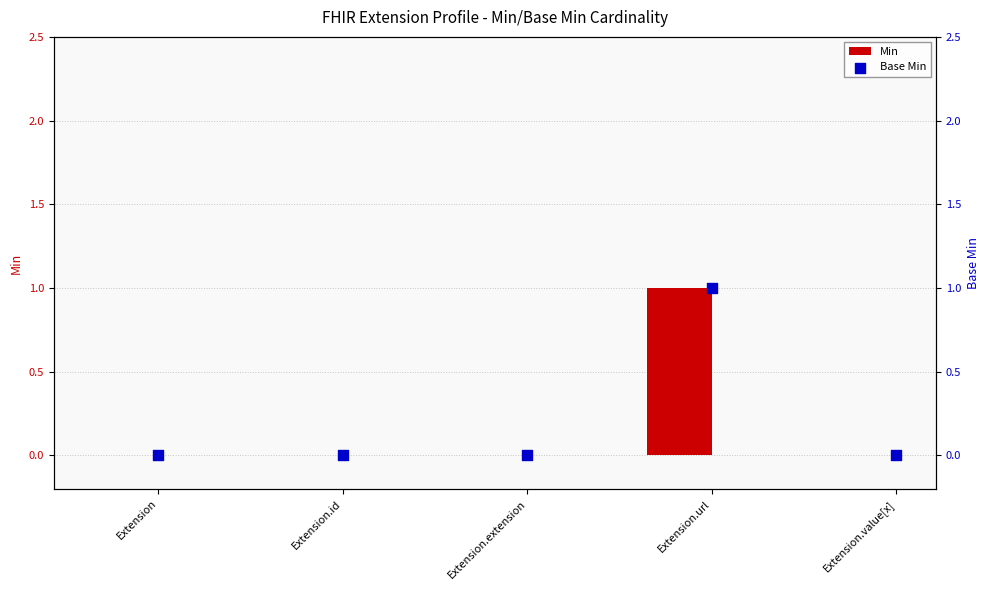

At which category is the sum across all series the highest?

Extension.url